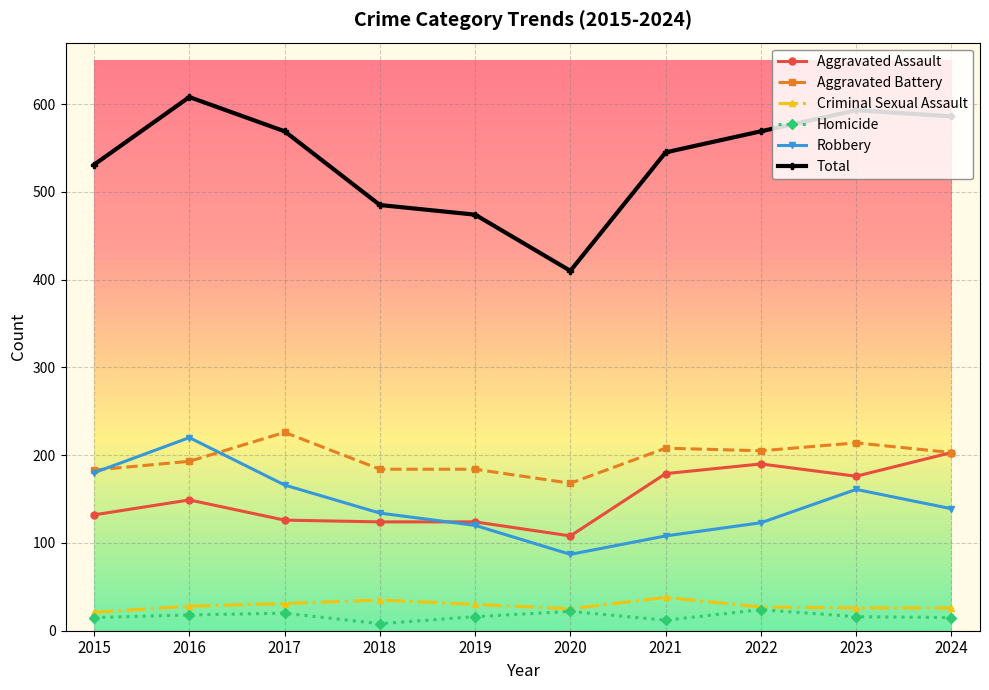

How many interior local valleys does the Robbery series have?

1